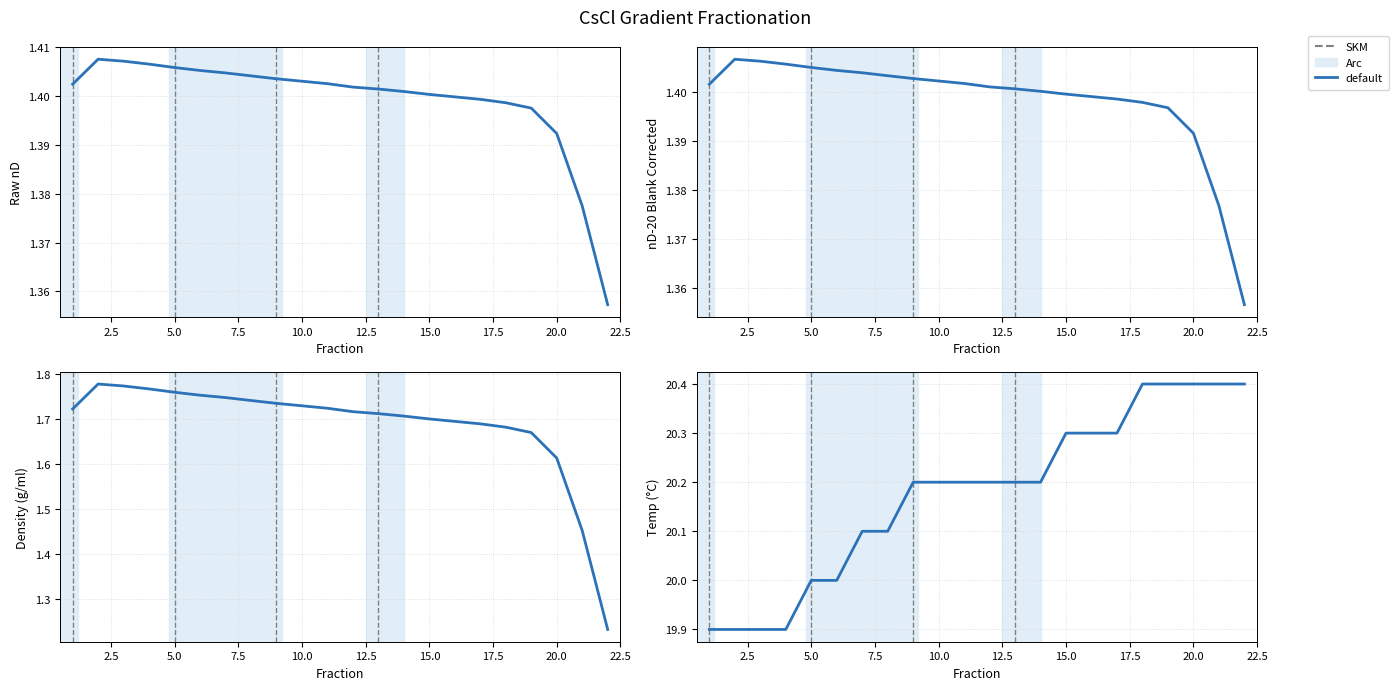

What is the approximate value of nD-20 blank corrected at 19?

1.4